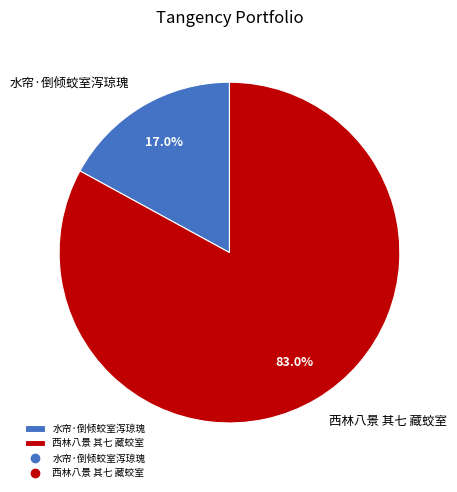

How many segments does this pie chart have?

2